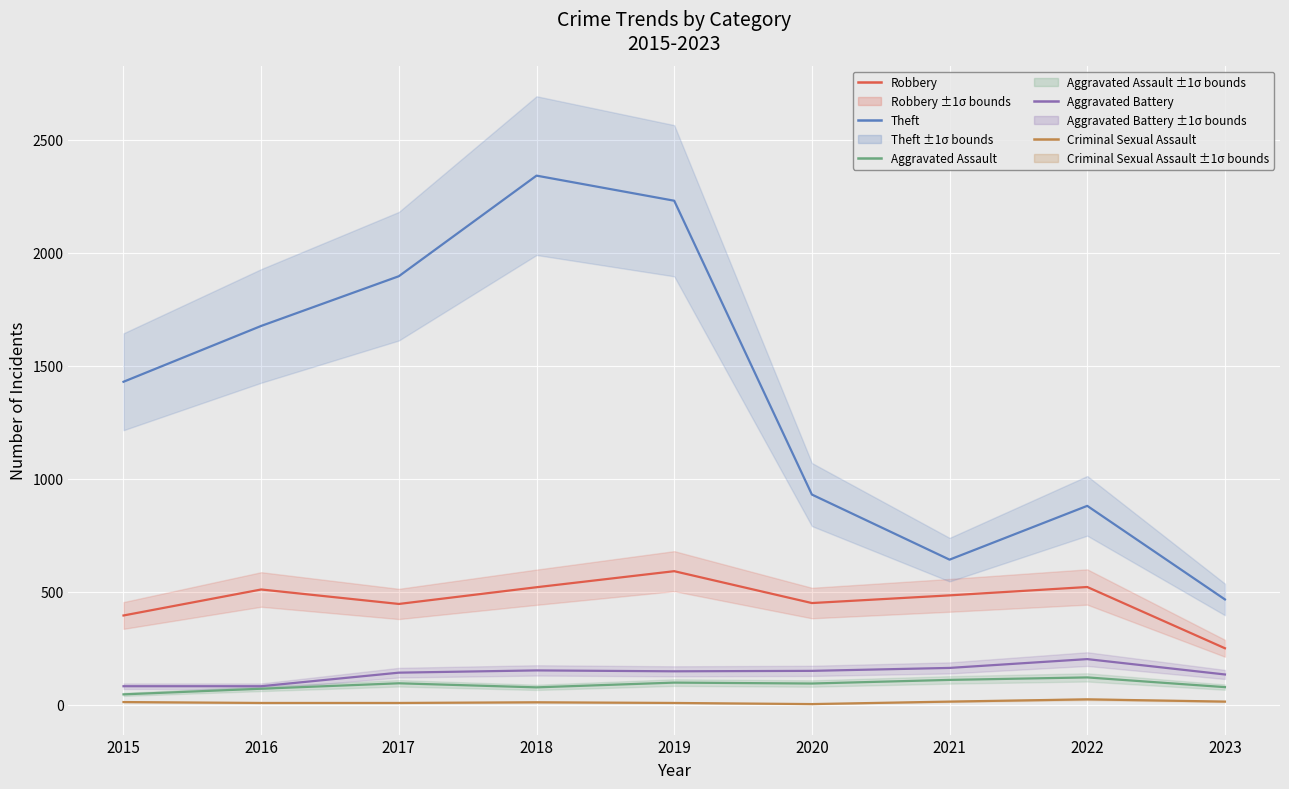

Where is the first local maximum for Aggravated Battery?

2018